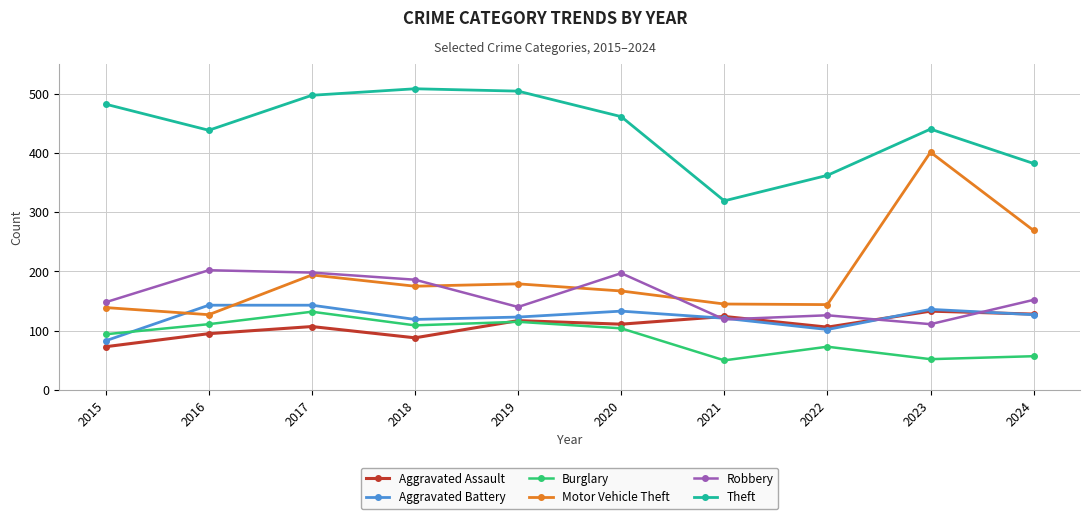

Is it true that Theft equals 279 at 2020?

False